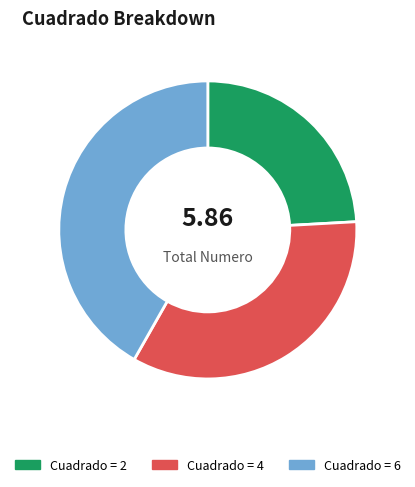

Is there a majority slice in this chart?

No